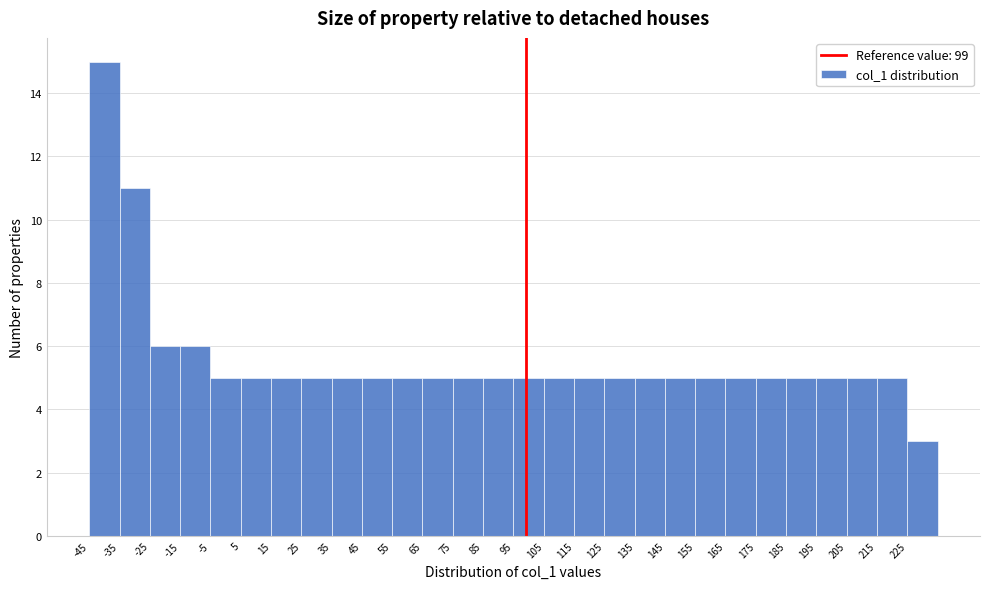

Reading left to right, list every bar in this chart as the range it spans on the x-axis followed by its height. The values are not printed on the chart, so give them approximately, as read against the axis.

-45 to -35: 15
-35 to -25: 11
-25 to -15: 6
-15 to -5: 6
-5 to 5: 5
5 to 15: 5
15 to 25: 5
25 to 35: 5
35 to 45: 5
45 to 55: 5
55 to 65: 5
65 to 75: 5
75 to 85: 5
85 to 95: 5
95 to 105: 5
105 to 115: 5
115 to 125: 5
125 to 135: 5
135 to 145: 5
145 to 155: 5
155 to 165: 5
165 to 175: 5
175 to 185: 5
185 to 195: 5
195 to 205: 5
205 to 215: 5
215 to 225: 5
225 to 235: 3